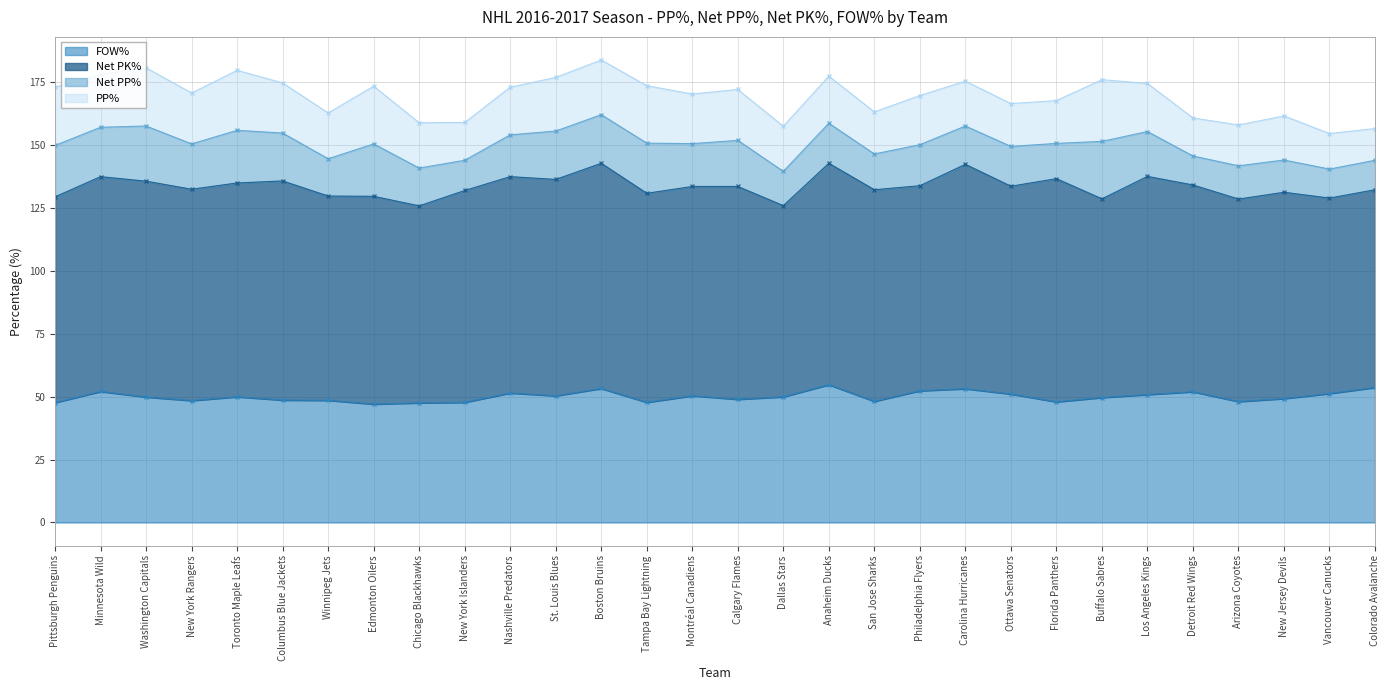

How many interior local valleys does the Net PP% series have?

11